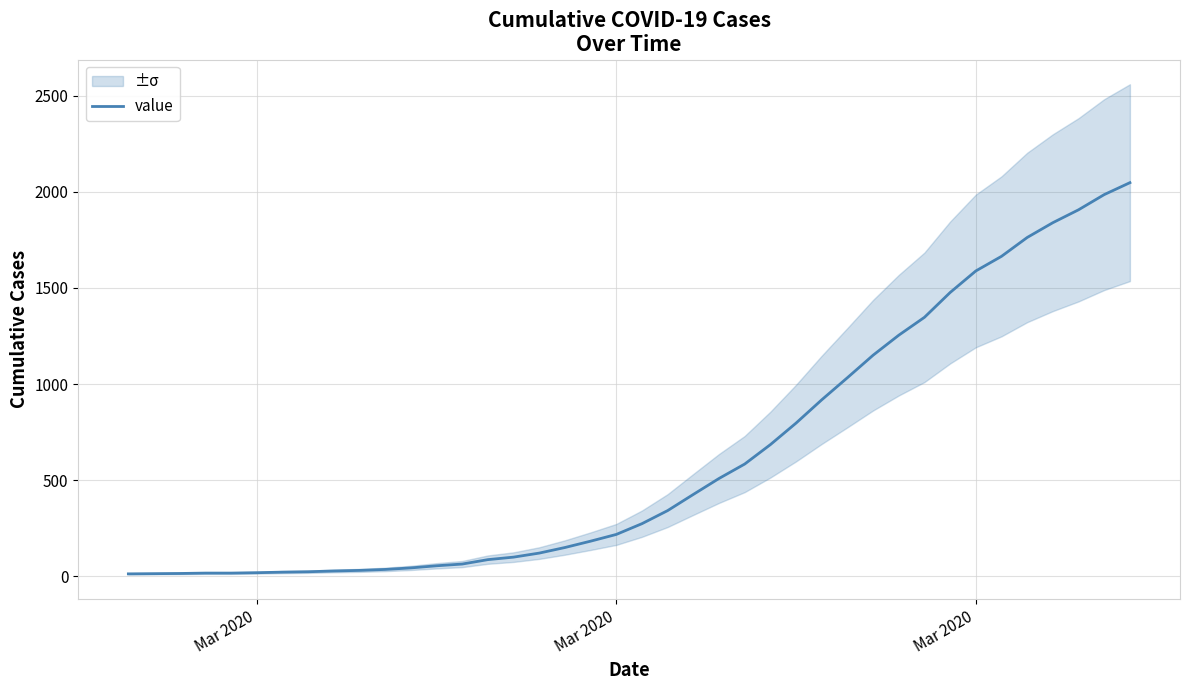

What is the sum of all values?

24844